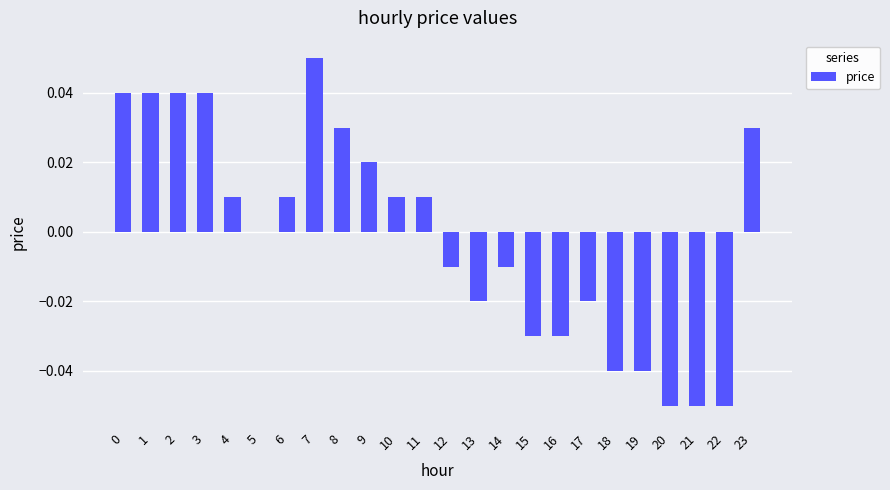

Which has a higher value, 16 or 13?

13